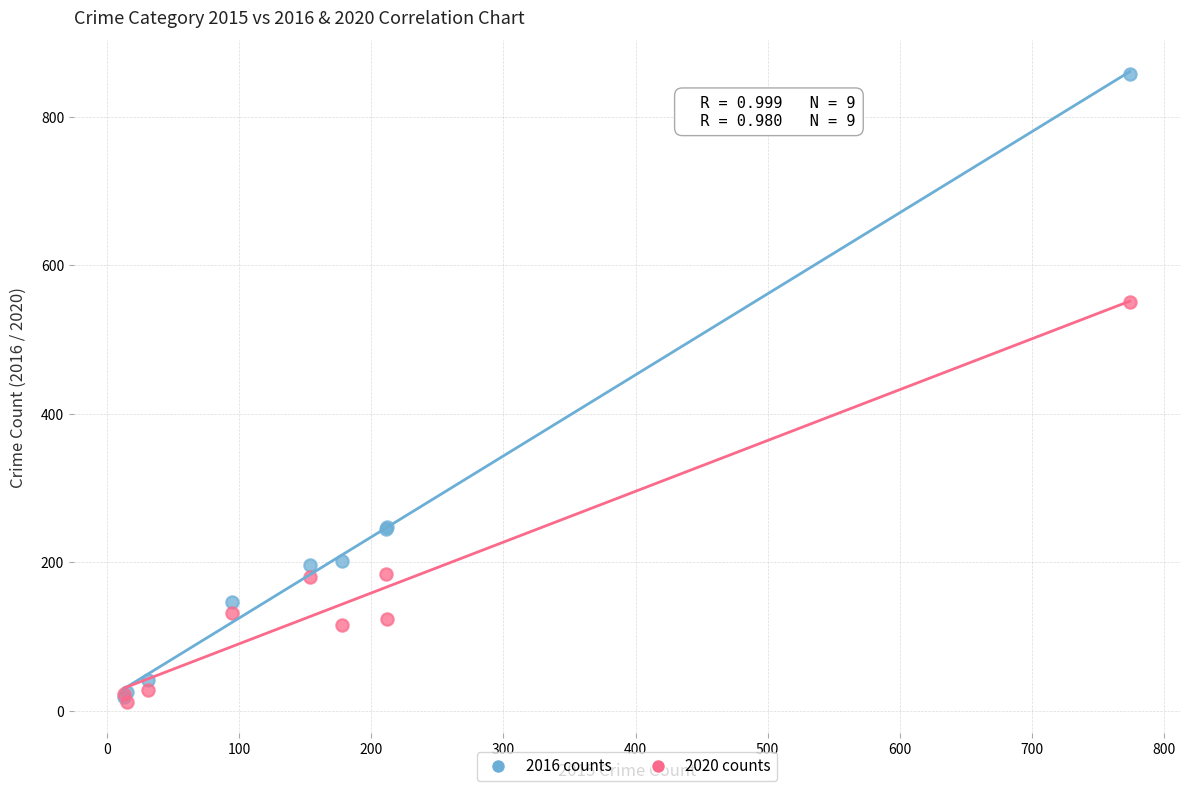

What are all the series names shown in the legend?

2016 counts, 2020 counts